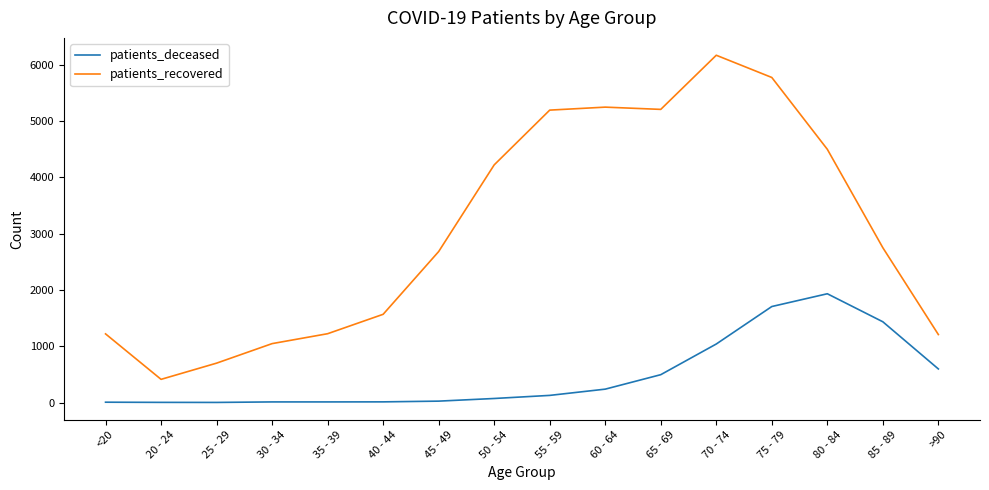

How many categories are shown in the chart?

16